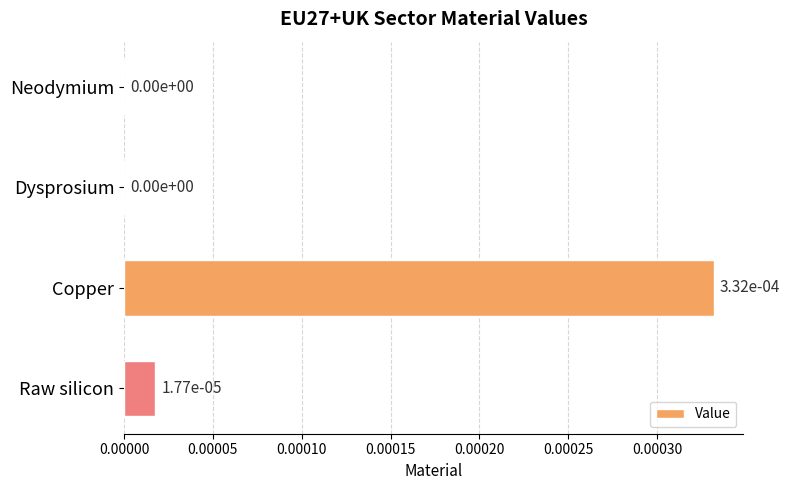

The chart shows a value of 0.0 at Raw silicon. True or false?

True